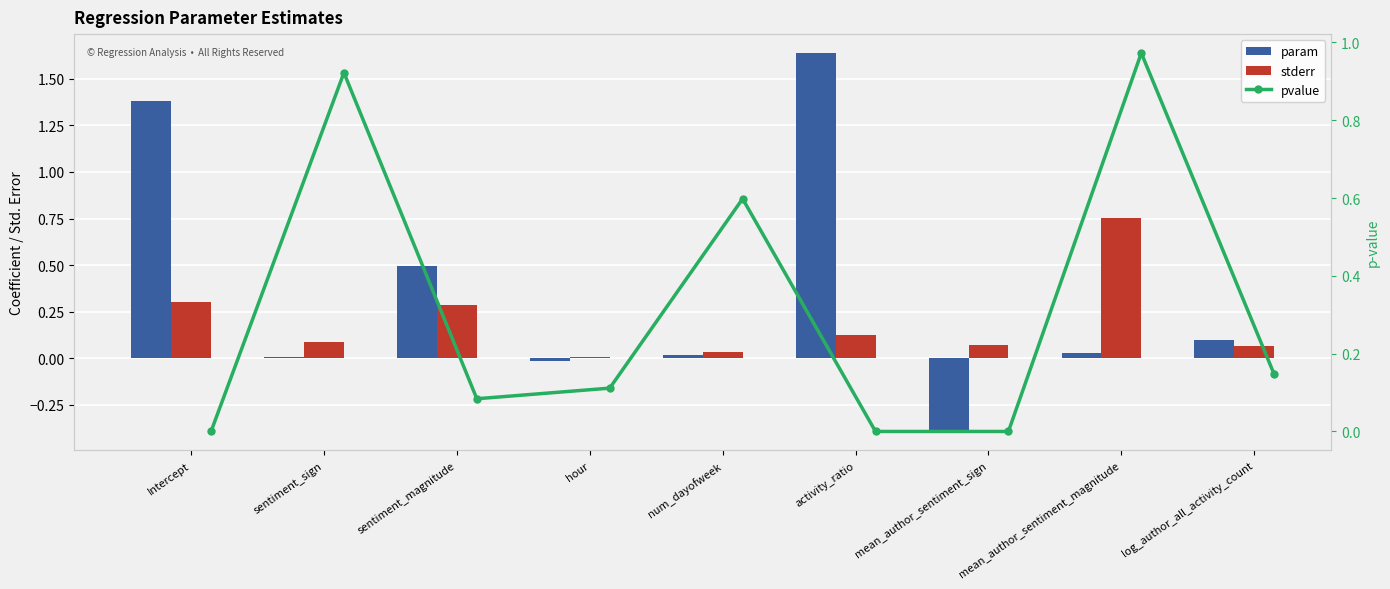

Which series has the widest spread of values?

param